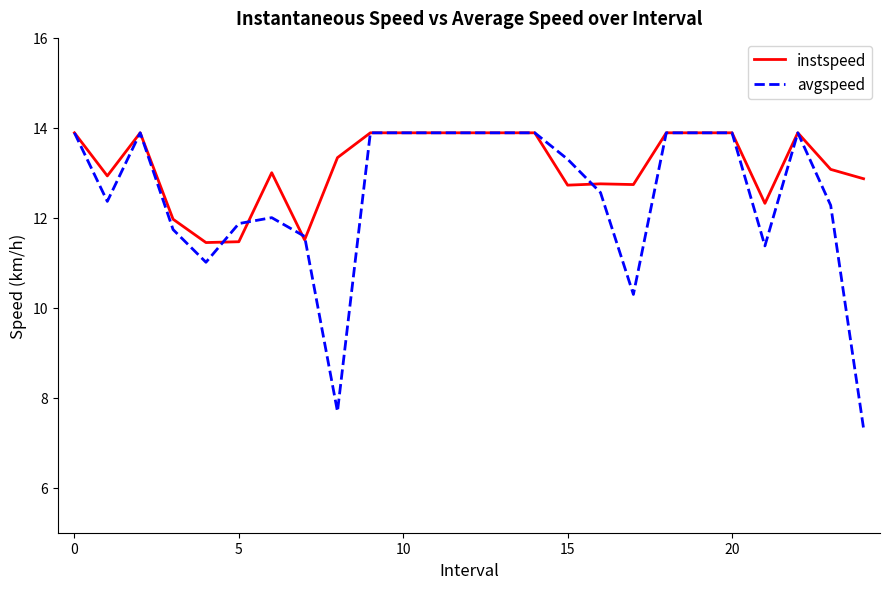

Does the chart have visible grid lines?

No